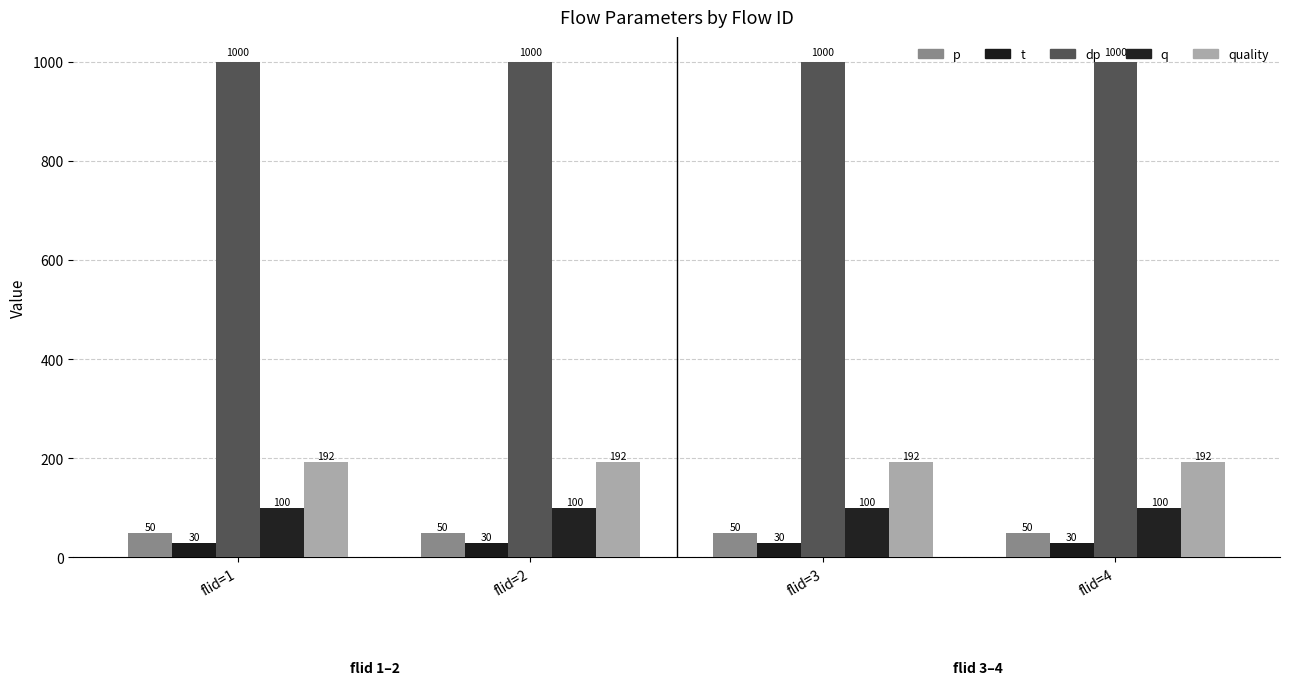

Read the quality value at flid=2.

192